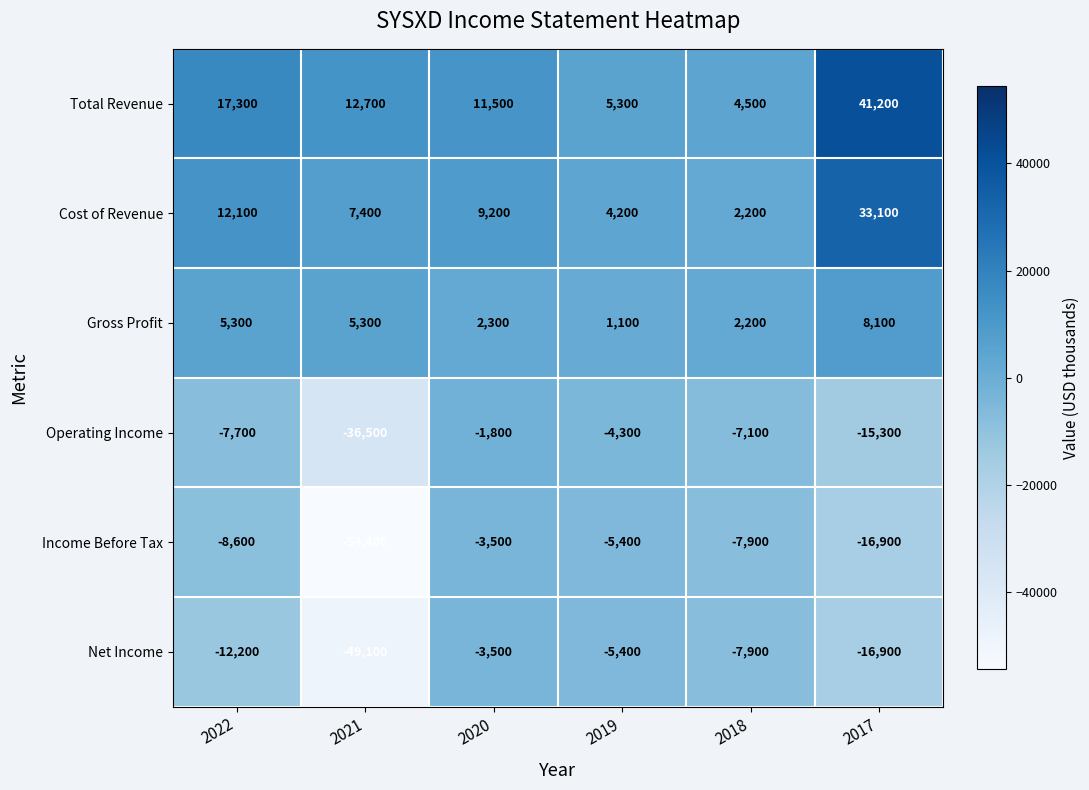

At which category is the sum across all series the highest?

2017